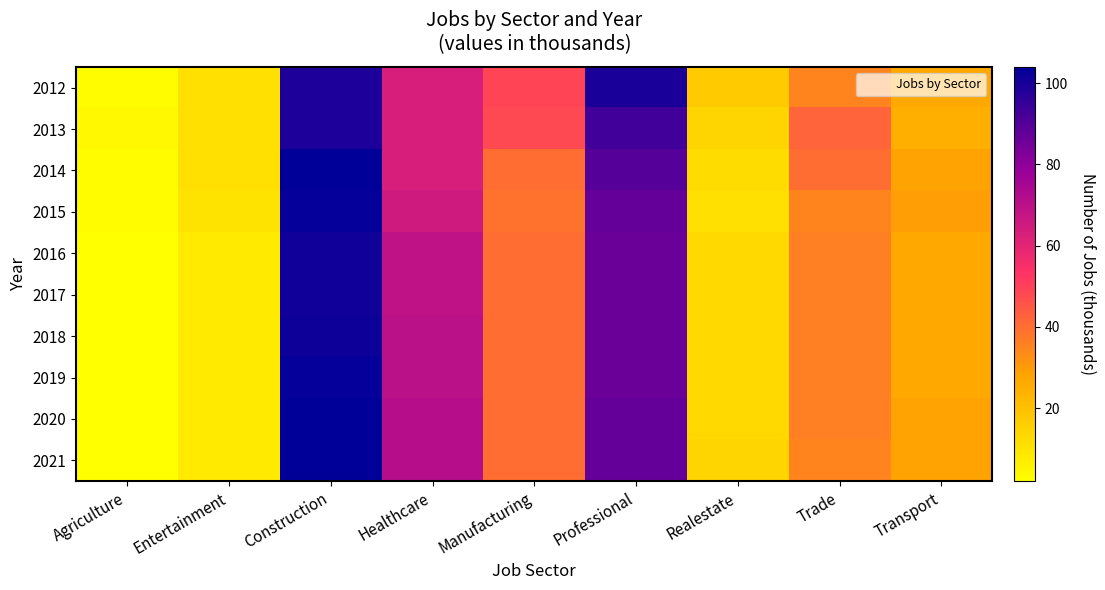

Which series has the largest total across all categories?

2012